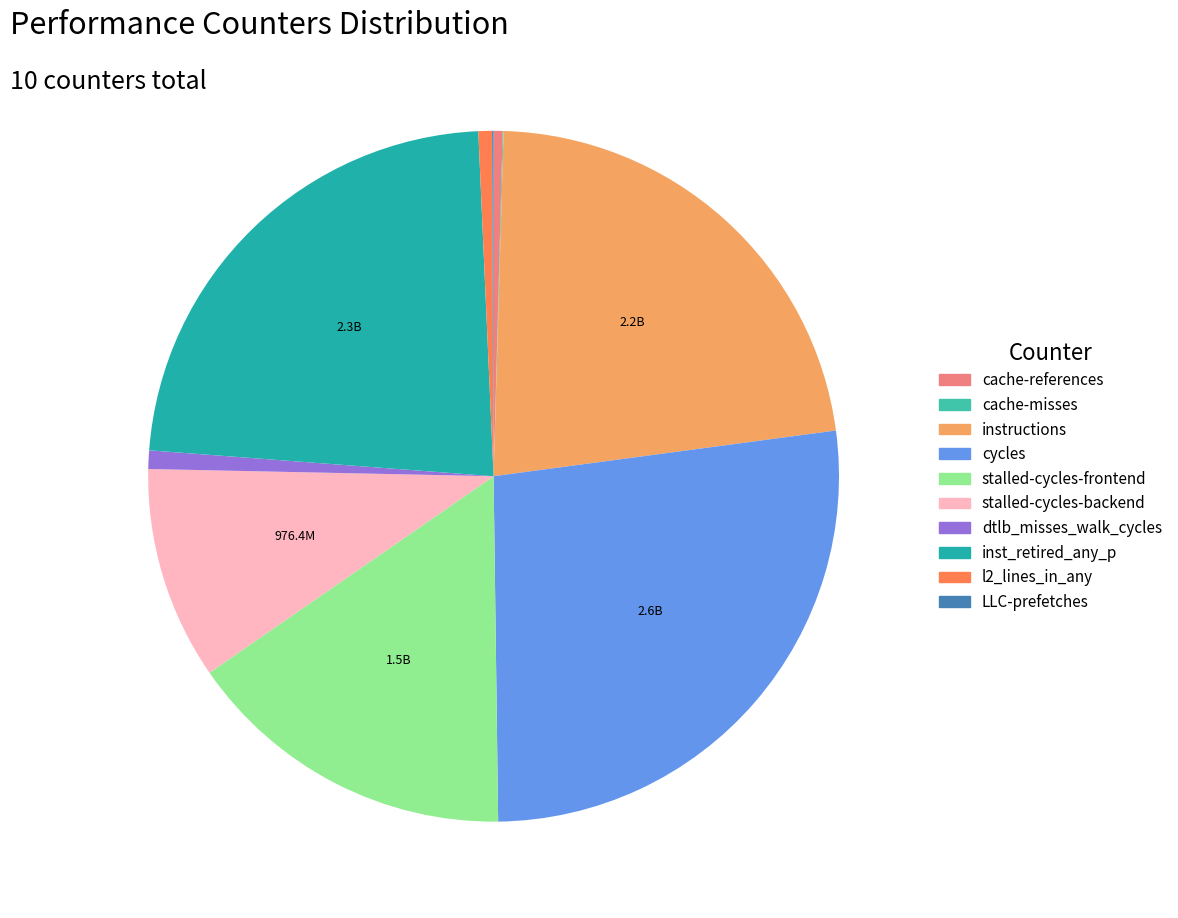

To the nearest percent, what is the difference between the largest and smallest slice percentages?

27%